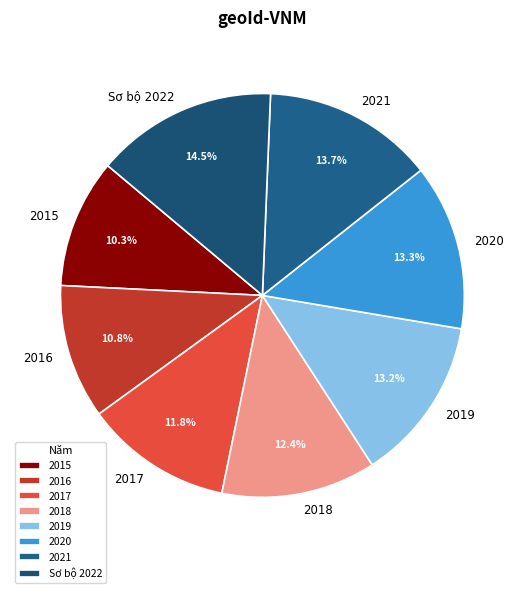

How many segments does this pie chart have?

8